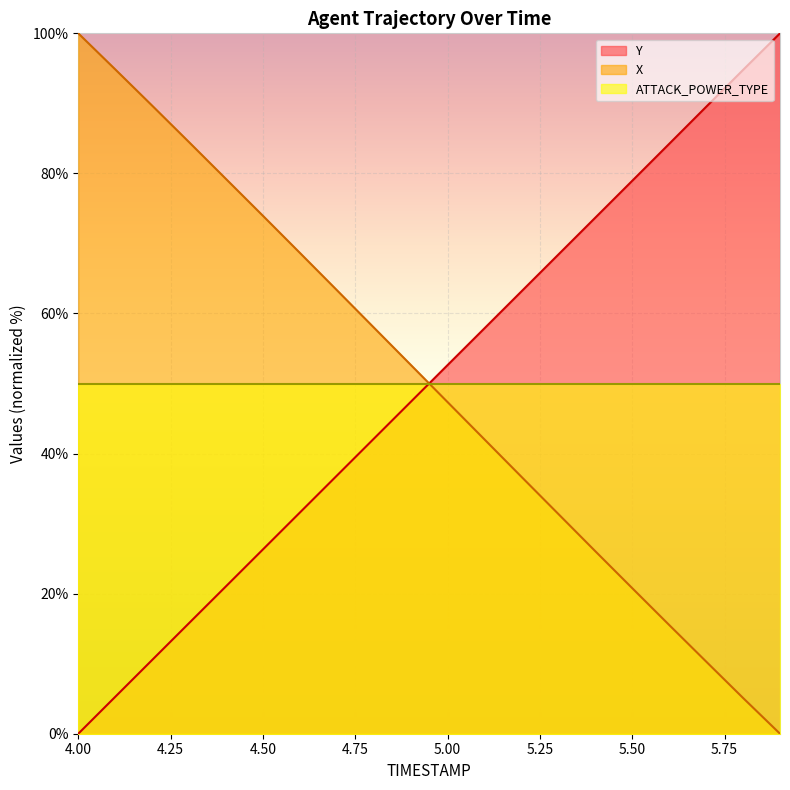

Is the value of ATTACK_POWER_TYPE at 4.50 greater than the value of Y at 4.00?

Yes